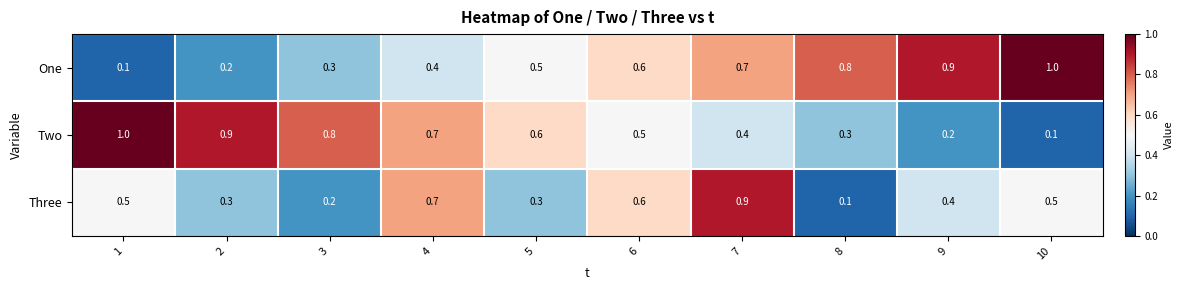

Reading left to right, transcribe all the data shown in this chart.

One: 0.1	0.2	0.3	0.4	0.5	0.6	0.7	0.8	0.9	1.0
Two: 1.0	0.9	0.8	0.7	0.6	0.5	0.4	0.3	0.2	0.1
Three: 0.5	0.3	0.2	0.7	0.3	0.6	0.9	0.1	0.4	0.5